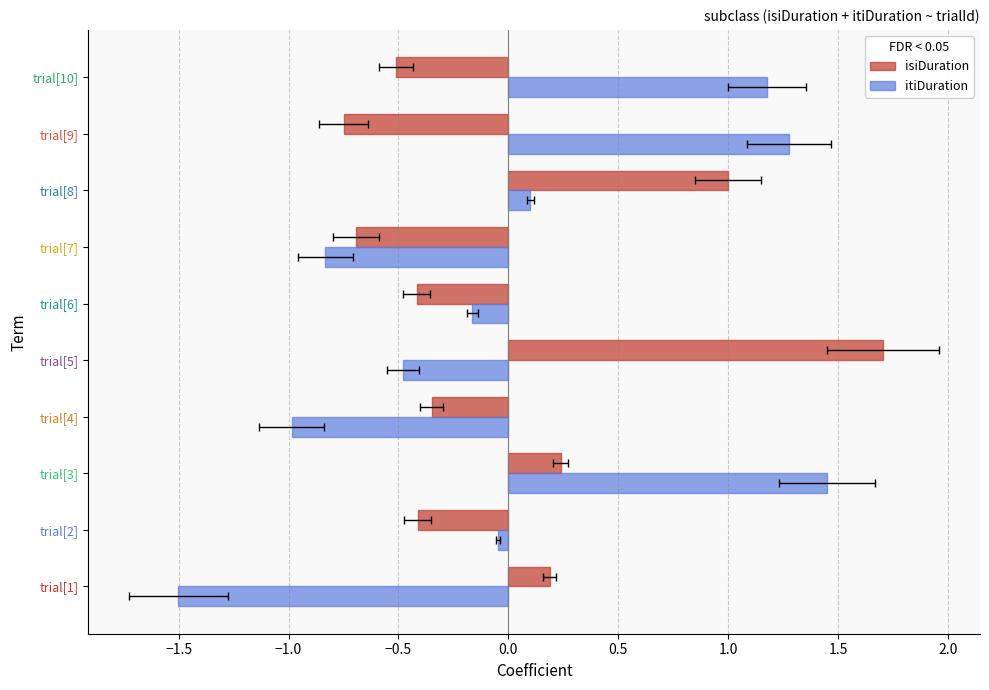

How many data points in itiDuration are above 0?

4